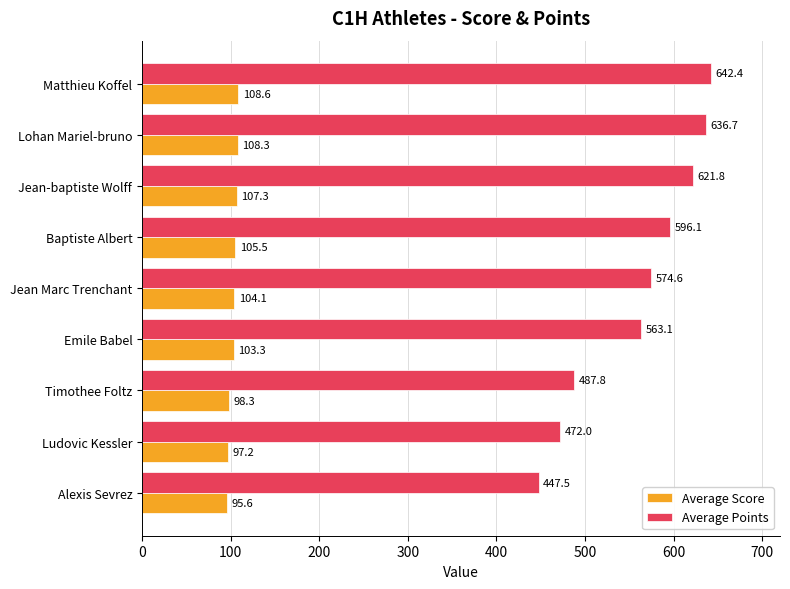

The Average Score series shows 104.1 at Jean Marc Trenchant. True or false?

True